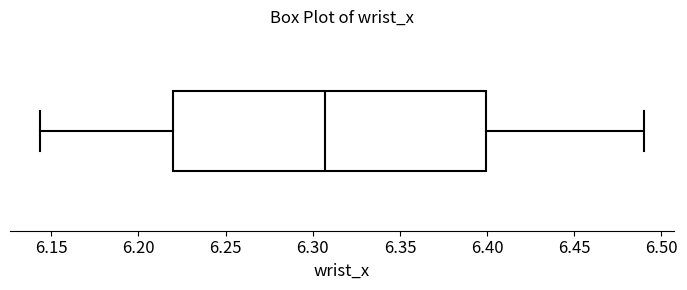

Read this box plot against the x-axis: the position of the median line, the range covered by the box, and the ends of both whiskers. The values are not printed on the chart, so give them approximately, as read against the axis.

median 6.305, box 6.220 to 6.400, whiskers 6.145 to 6.490